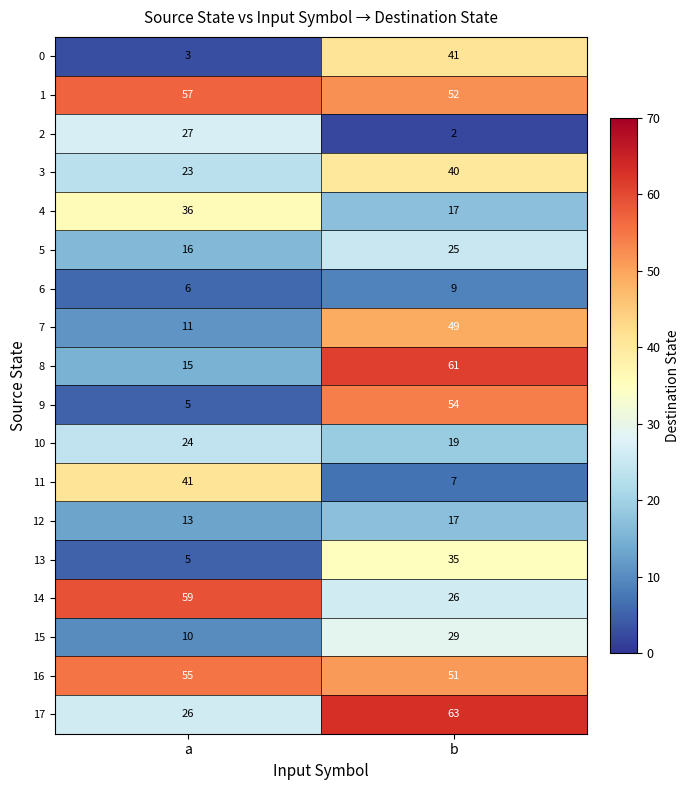

How many series are shown in this chart?

18